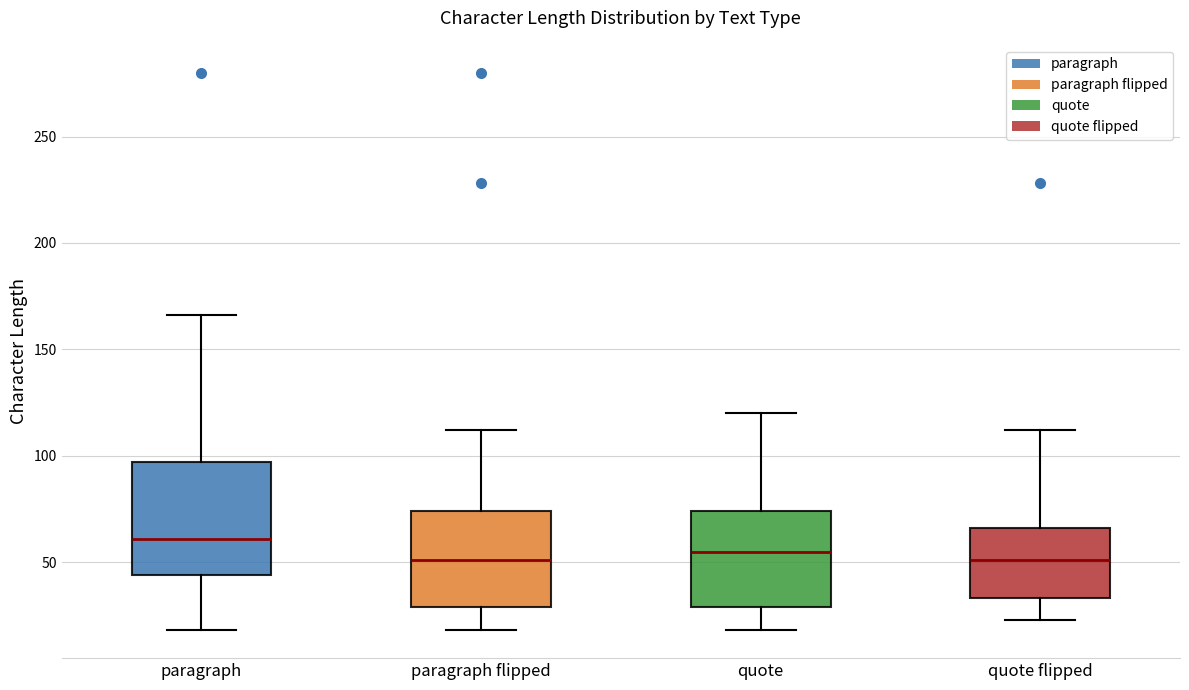

Where is the lower edge of the box for paragraph on the y-axis? The values are not printed on the chart, so give them approximately, as read against the axis.

45